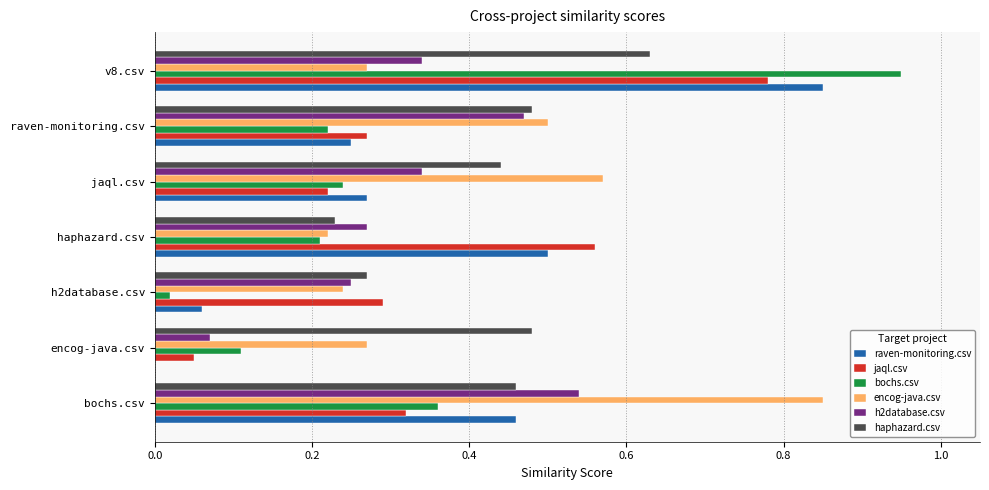

What is the total value across all series at haphazard.csv?

2.0